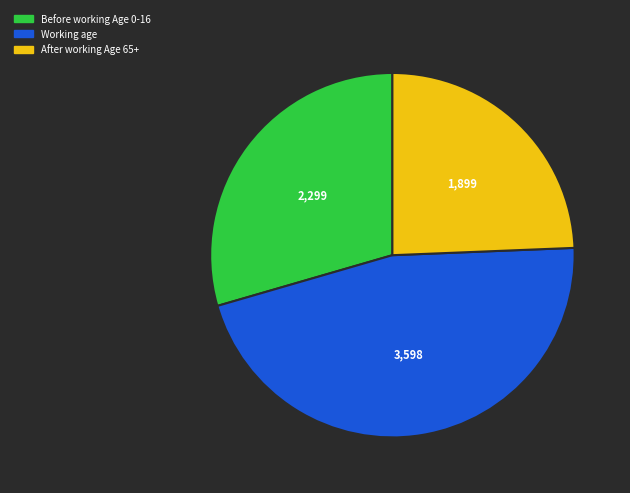

Is it true that Before working Age 0-16 is 39% of the pie?

False